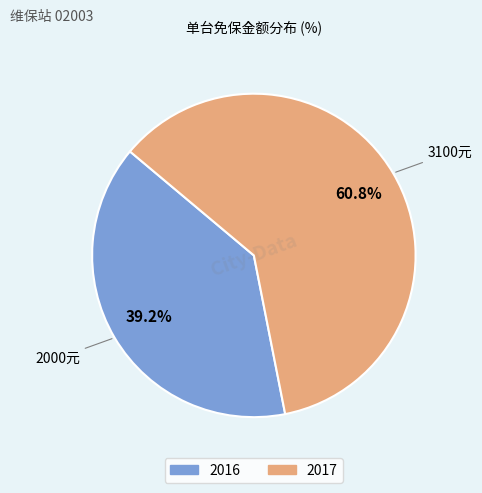

Is there a majority slice in this chart?

Yes